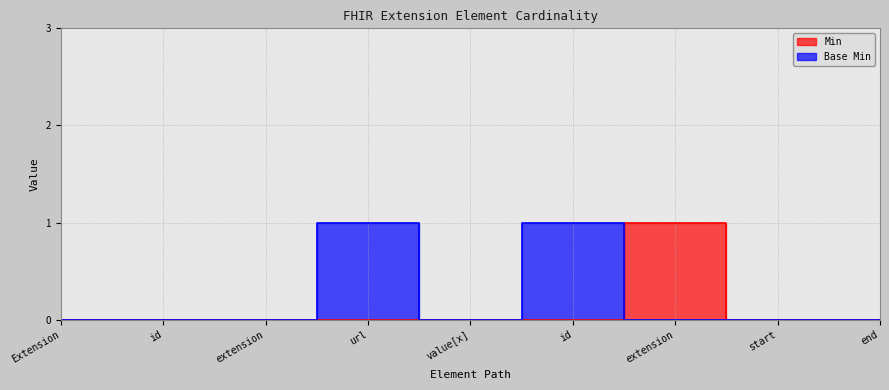

What are all the series names shown in the legend?

Min, Base Min